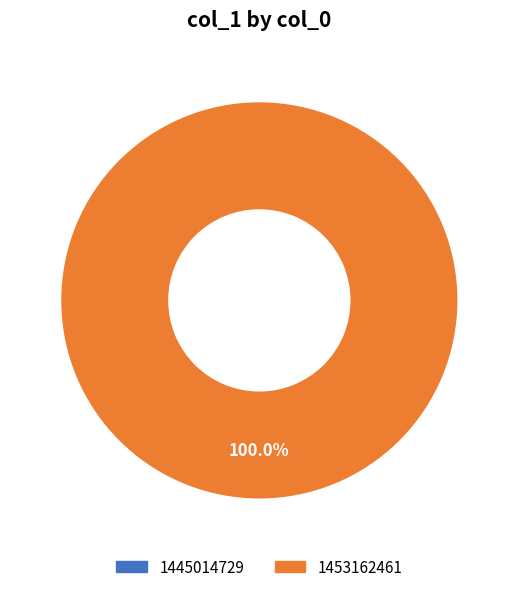

What is the change in value from 1445014729 to 1453162461?

+1